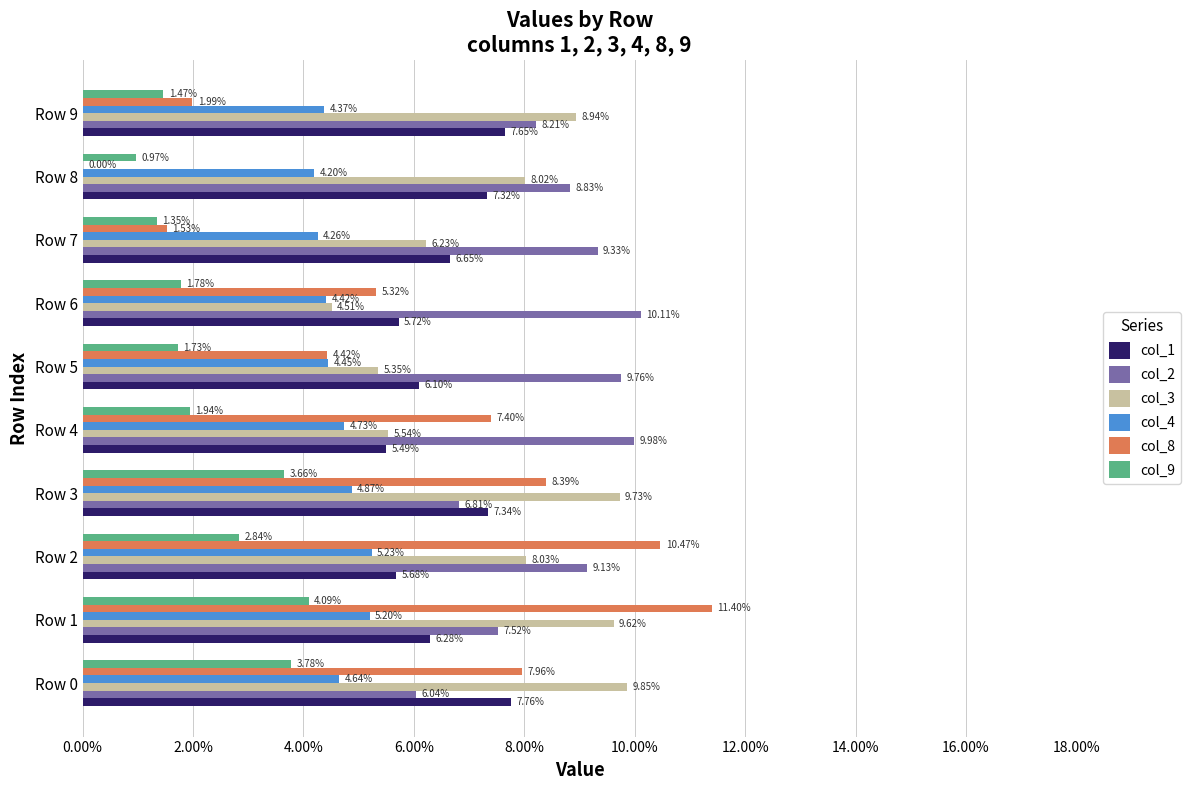

Which series has the largest total across all categories?

col_2